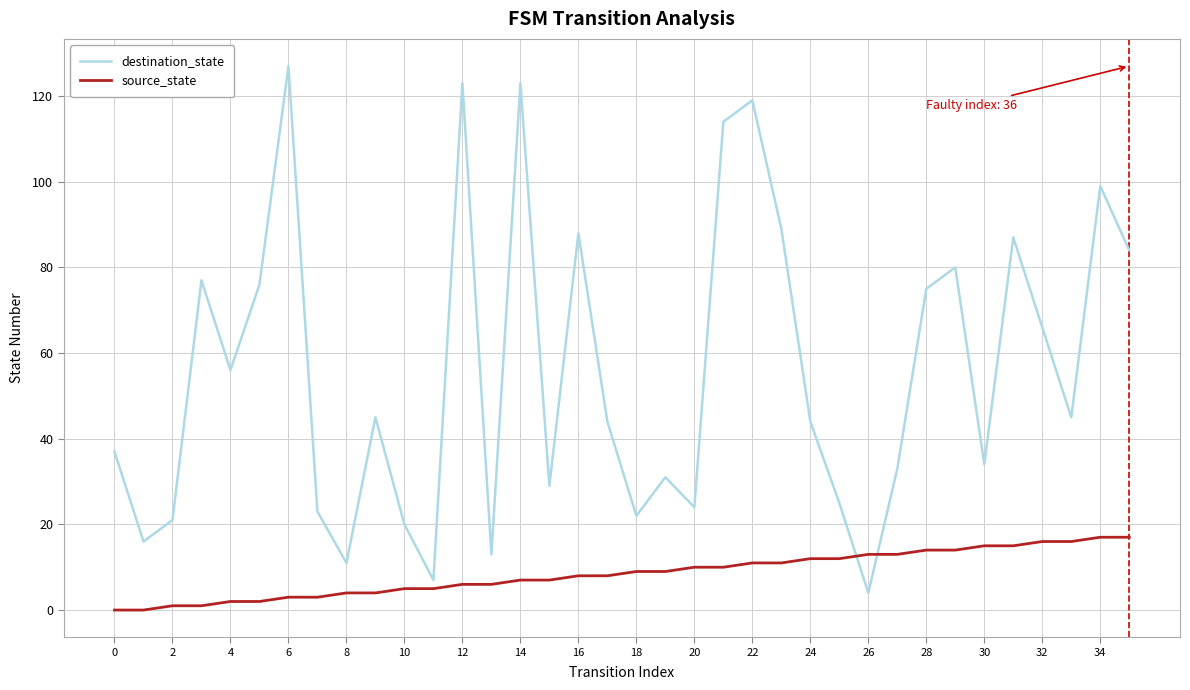

In destination_state, how many points are lower than both neighbors (excluding endpoints)?

11